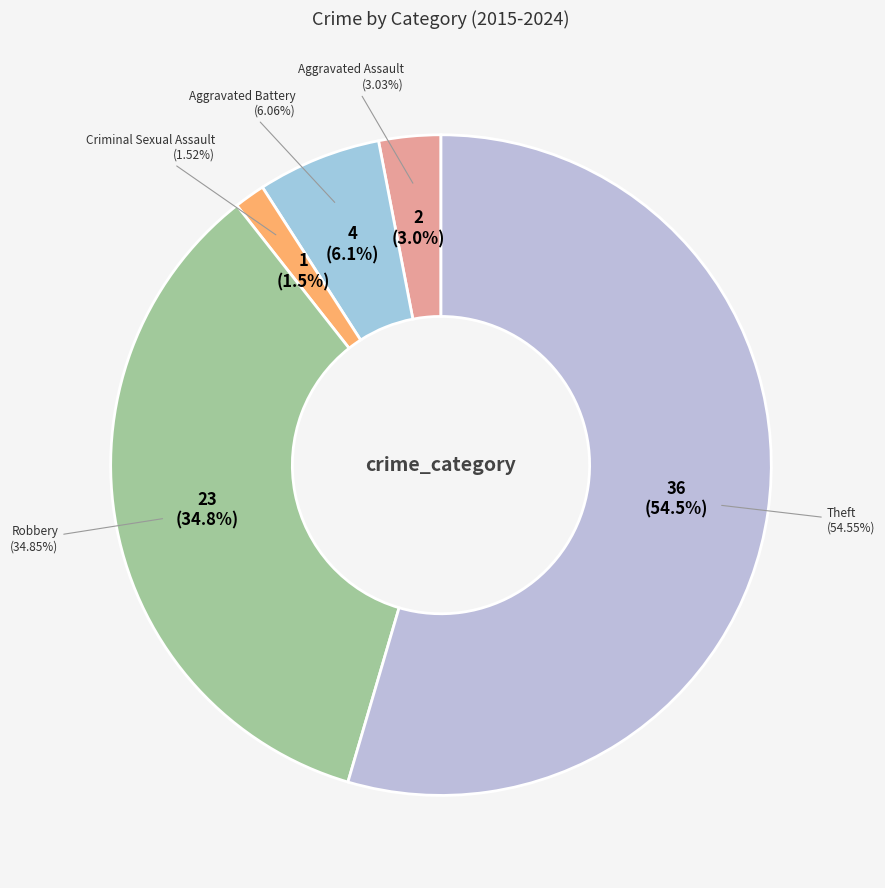

Combined, do Theft and Robbery account for over 50%?

Yes